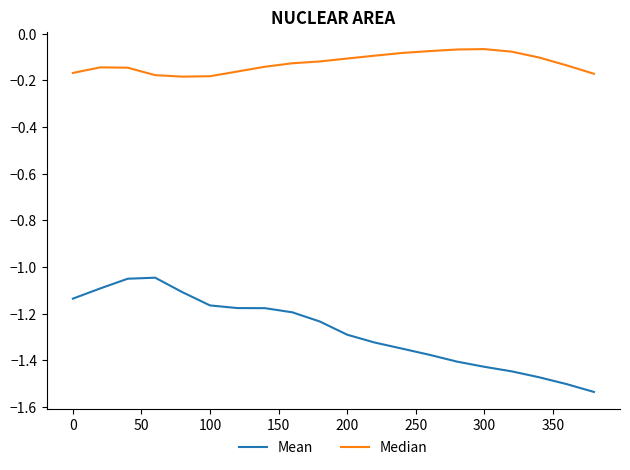

List the series in order of their overall mean, lowest first.

Mean, Median